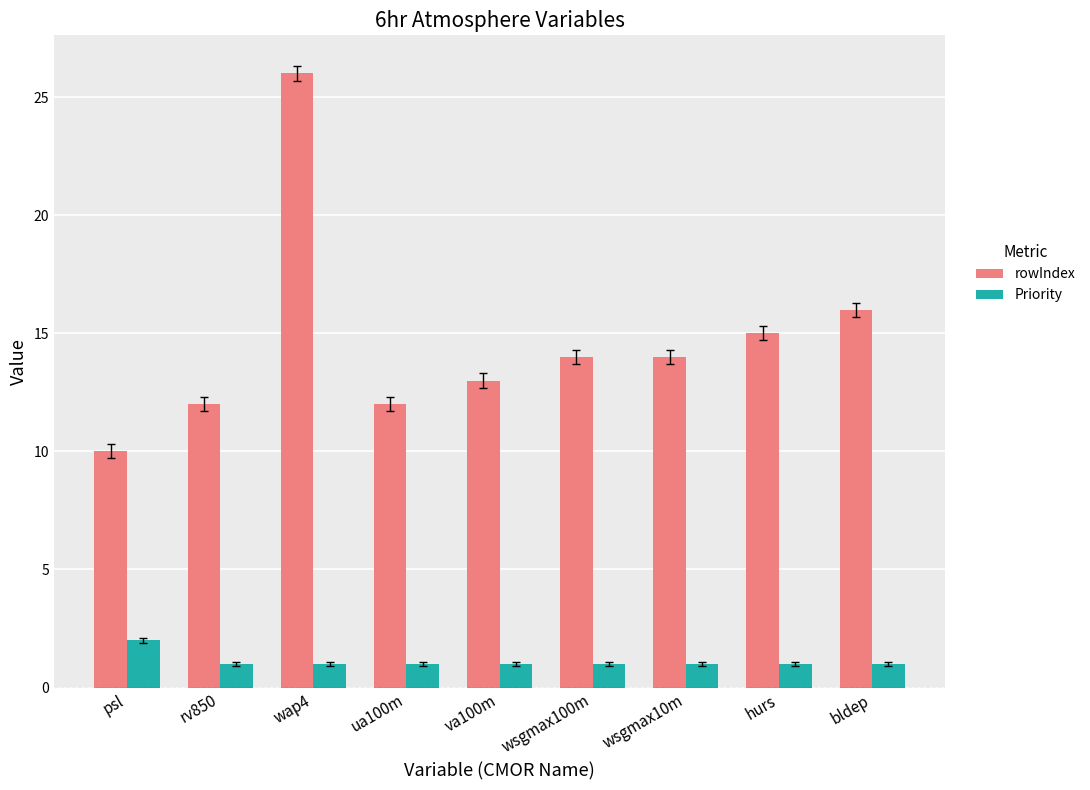

How many bars are there in each group?

2